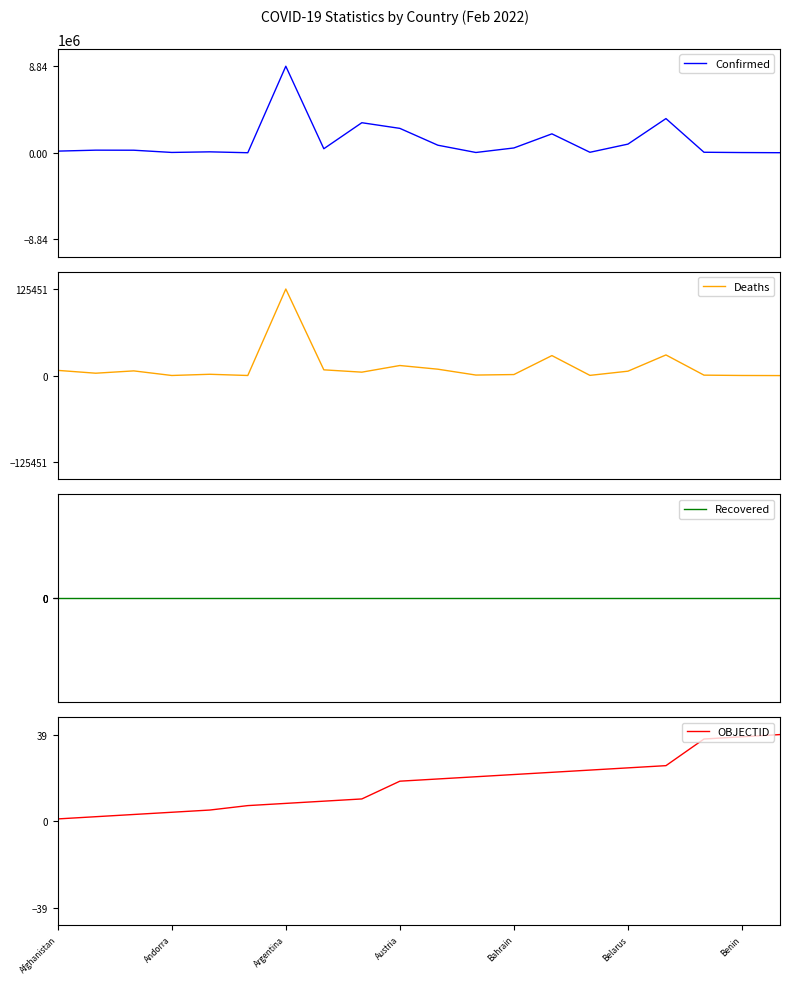

At 14, list the series in order from largest to smallest.

Confirmed, Deaths, OBJECTID, Recovered